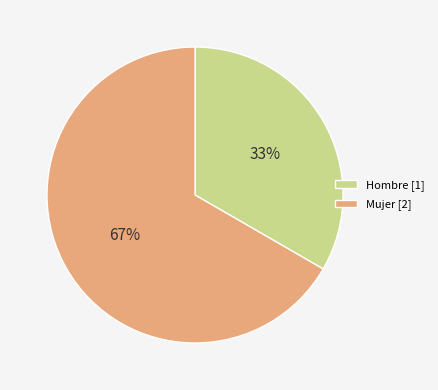

To the nearest percent, what percentage of the pie is Mujer [2]?

67%